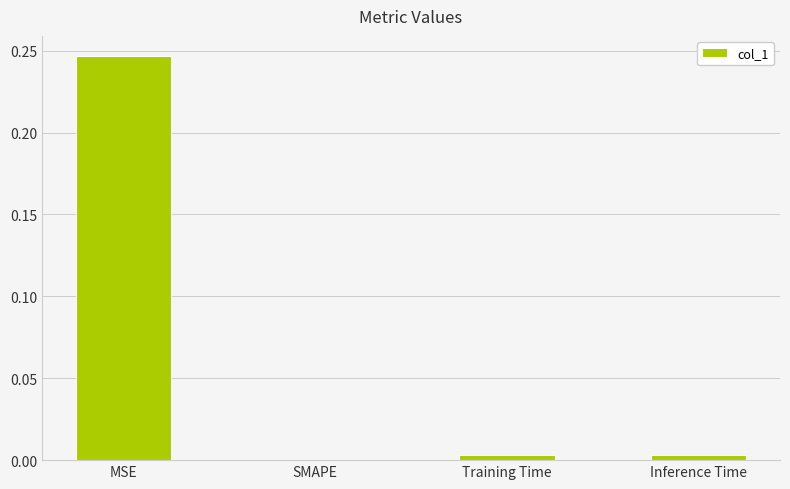

Is it true that the value at SMAPE is 0.2?

False